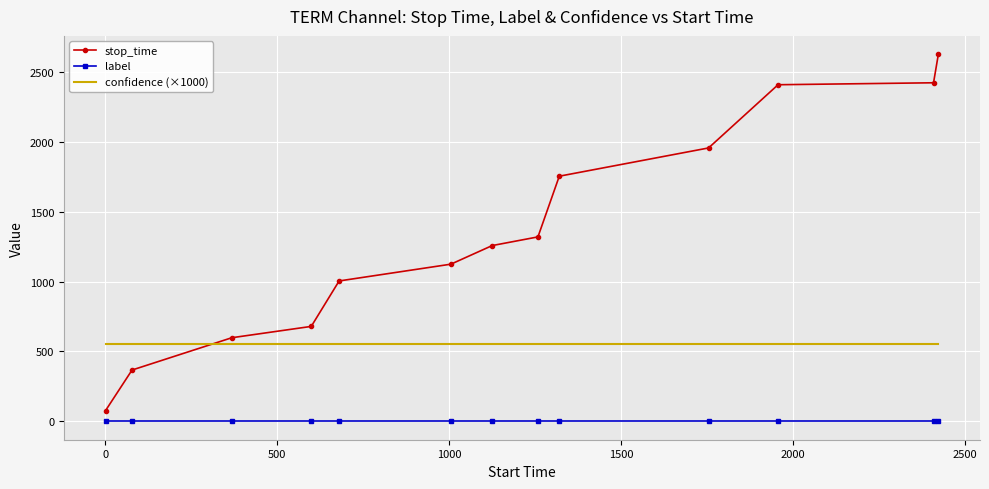

What is the minimum value for stop_time?

77.0